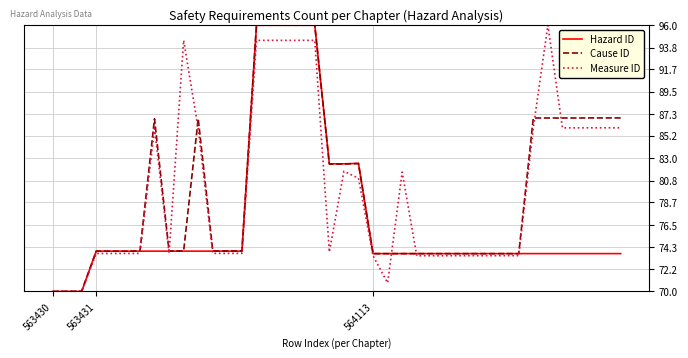

How many series are shown in this chart?

3